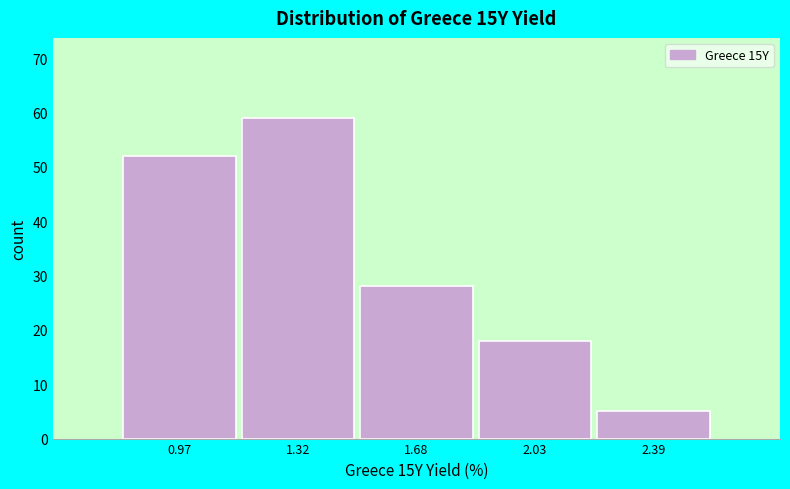

How tall is the bar that spans 1.85 to 2.20 on the x-axis? Neither the bar edges nor the heights are printed on the chart, so give them approximately, as read against the axes.

18